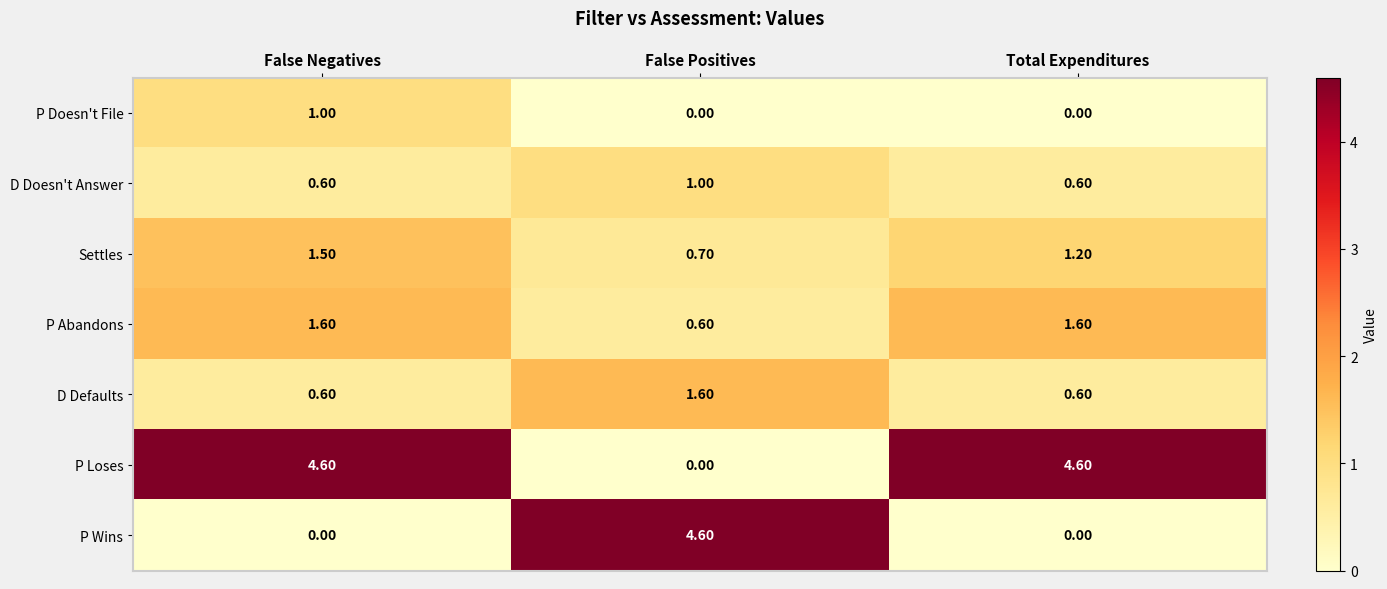

At which label does P Abandons reach its minimum?

False Positives